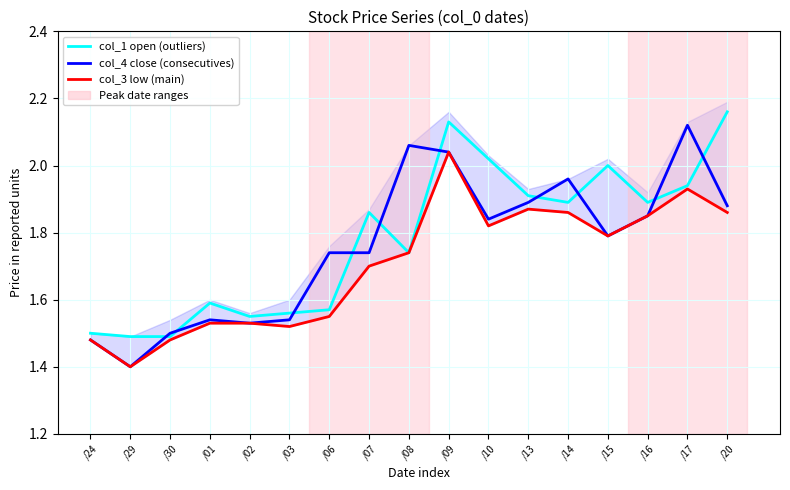

What is the label of the 13th point from the right?

/02